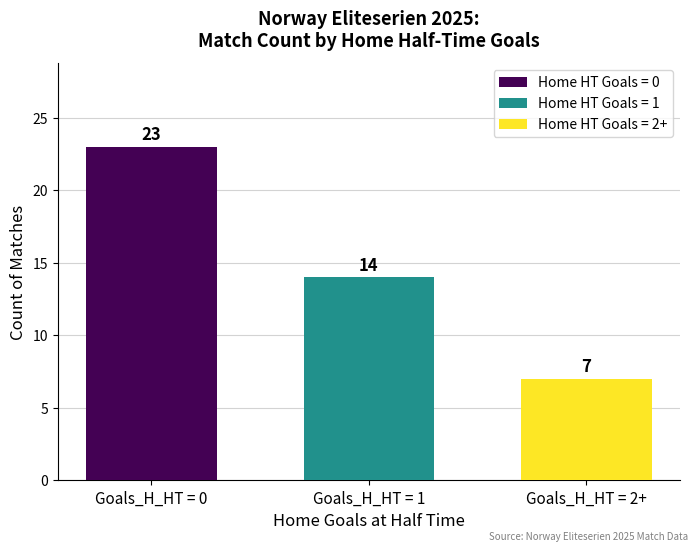

Rank the series at Goals_H_HT = 1 from lowest to highest value.

Home HT Goals = 2+, Home HT Goals = 1, Home HT Goals = 0